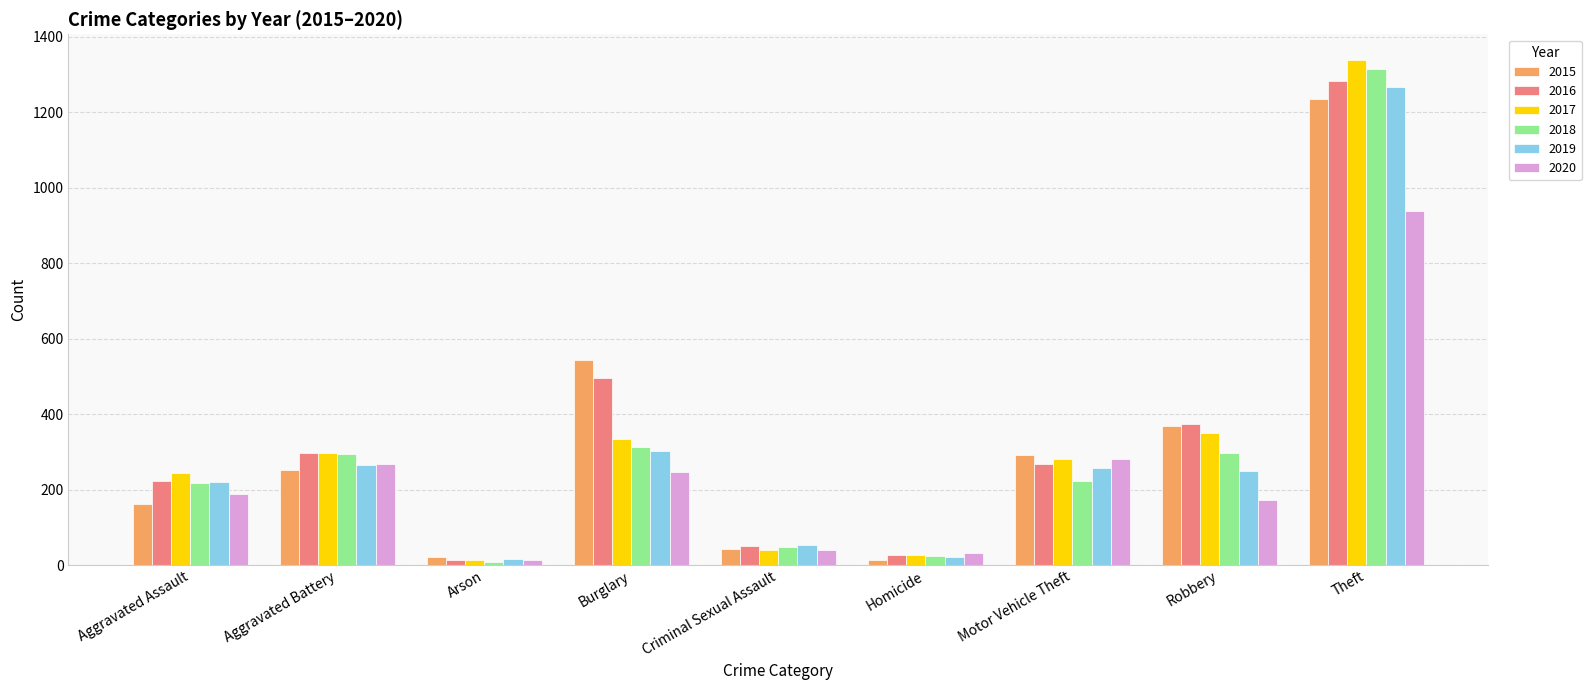

What is the sum of the 2019 values at Aggravated Battery and Motor Vehicle Theft?

521